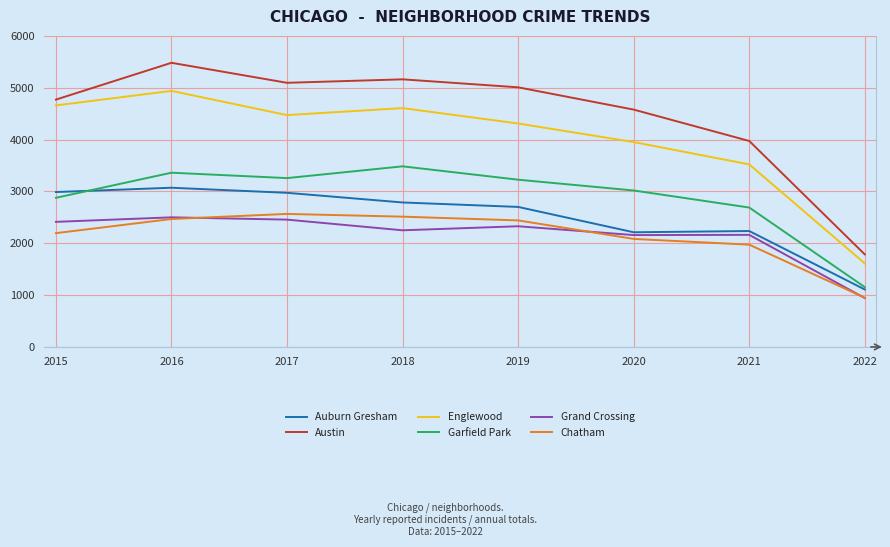

Which label corresponds to the largest value in the chart?

2016